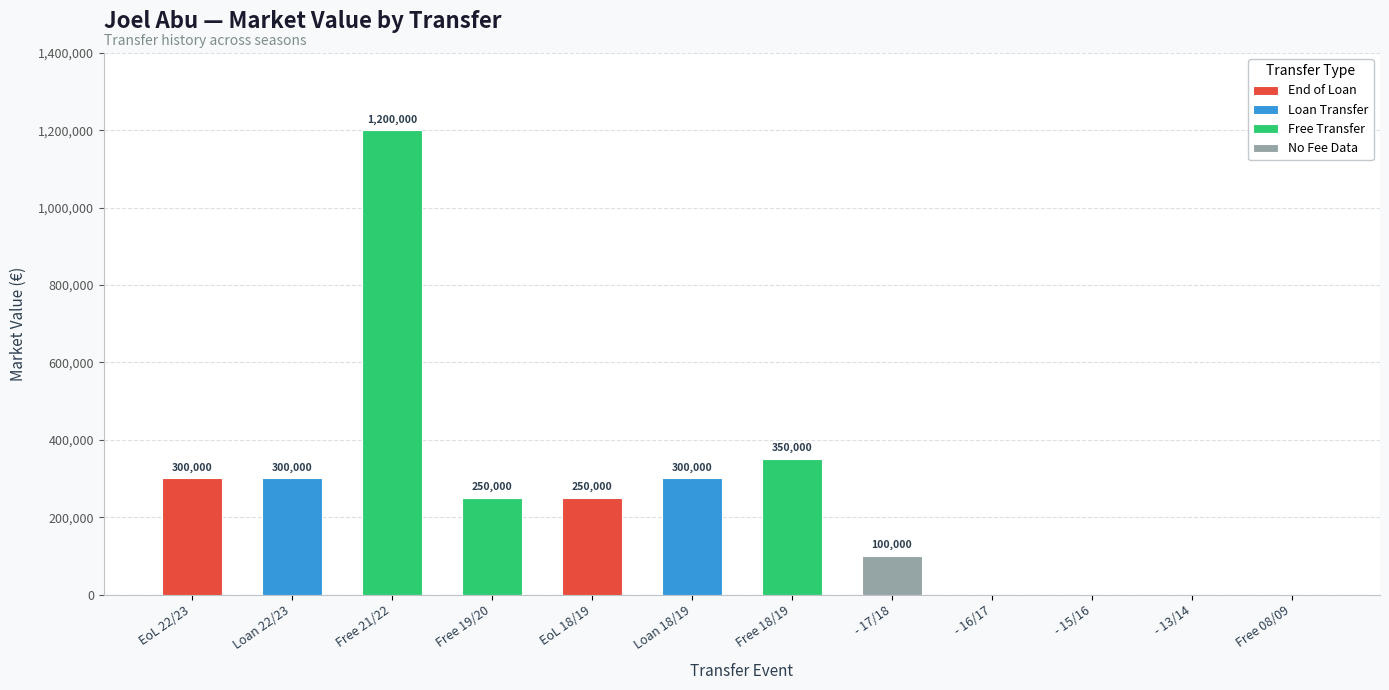

What position from the left is 0 (17/18)?

8